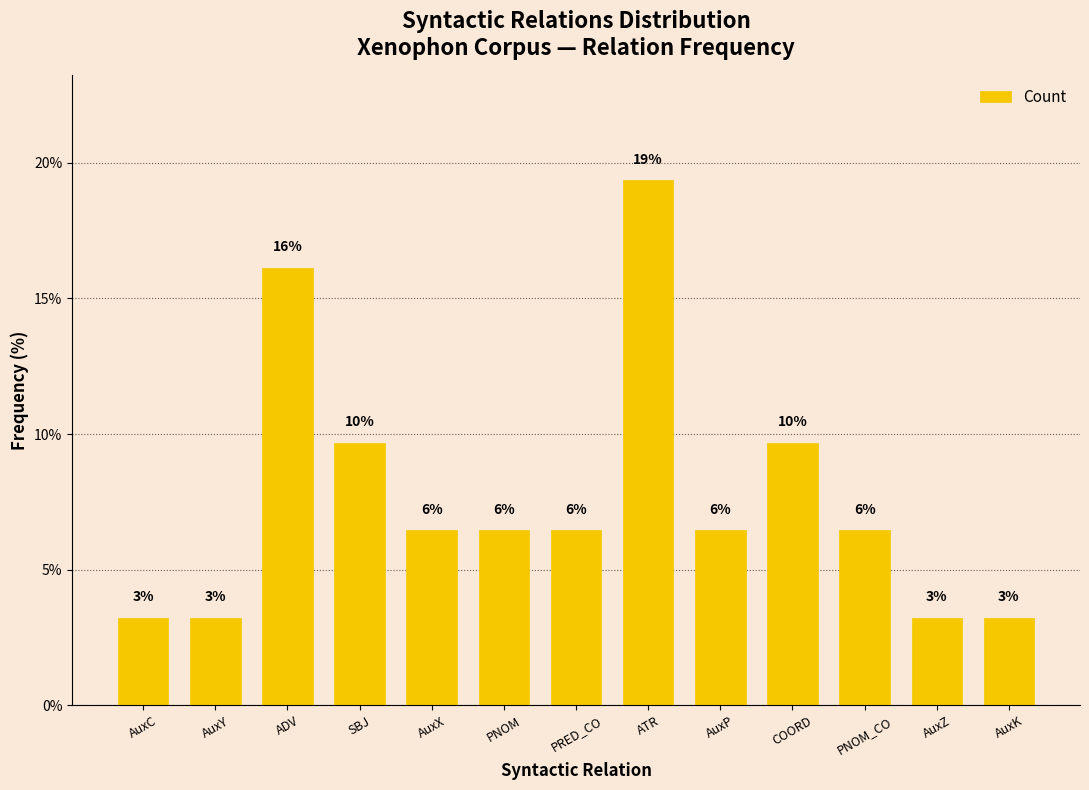

Reading left to right, transcribe all the data shown in this chart.

3.2	3.2	16.1	9.7	6.5	6.5	6.5	19.4	6.5	9.7	6.5	3.2	3.2